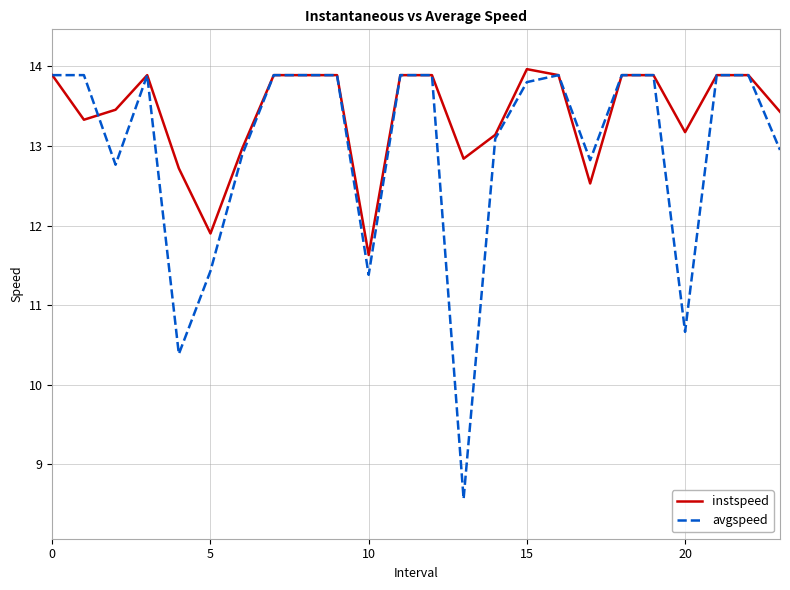

What is the maximum value shown in the chart?

14.0